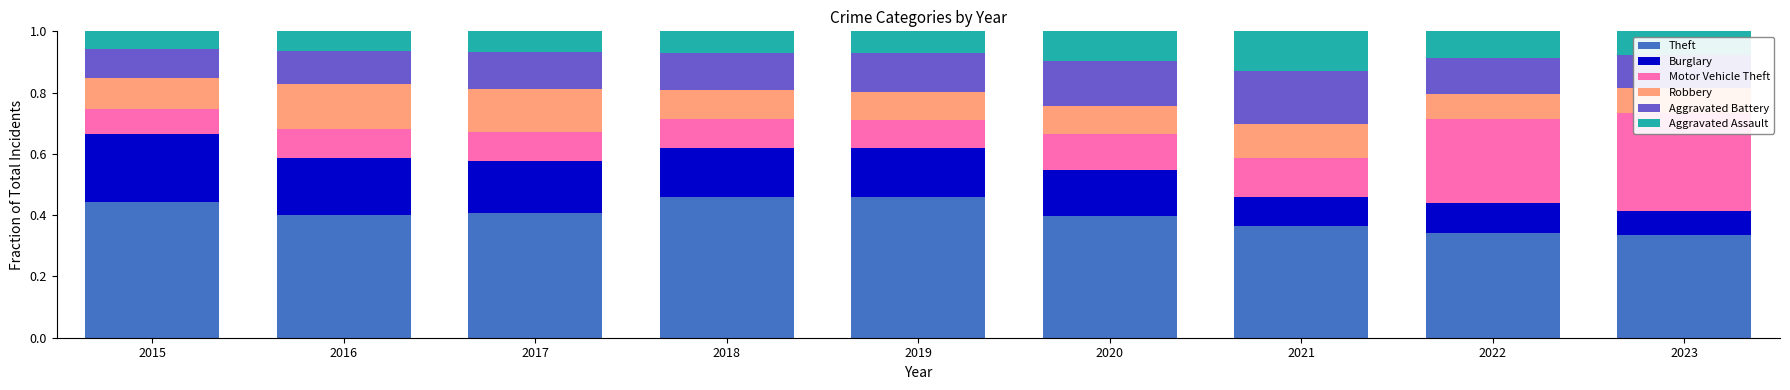

Reading right to left, list all the values displayed in this chart.

Theft: 2023=0.3	2022=0.3	2021=0.4	2020=0.4	2019=0.5	2018=0.5	2017=0.4	2016=0.4	2015=0.4
Burglary: 2023=0.1	2022=0.1	2021=0.1	2020=0.2	2019=0.2	2018=0.2	2017=0.2	2016=0.2	2015=0.2
Motor Vehicle Theft: 2023=0.3	2022=0.3	2021=0.1	2020=0.1	2019=0.1	2018=0.1	2017=0.1	2016=0.1	2015=0.1
Robbery: 2023=0.1	2022=0.1	2021=0.1	2020=0.1	2019=0.1	2018=0.1	2017=0.1	2016=0.1	2015=0.1
Aggravated Battery: 2023=0.1	2022=0.1	2021=0.2	2020=0.1	2019=0.1	2018=0.1	2017=0.1	2016=0.1	2015=0.1
Aggravated Assault: 2023=0.1	2022=0.1	2021=0.1	2020=0.1	2019=0.1	2018=0.1	2017=0.1	2016=0.1	2015=0.1